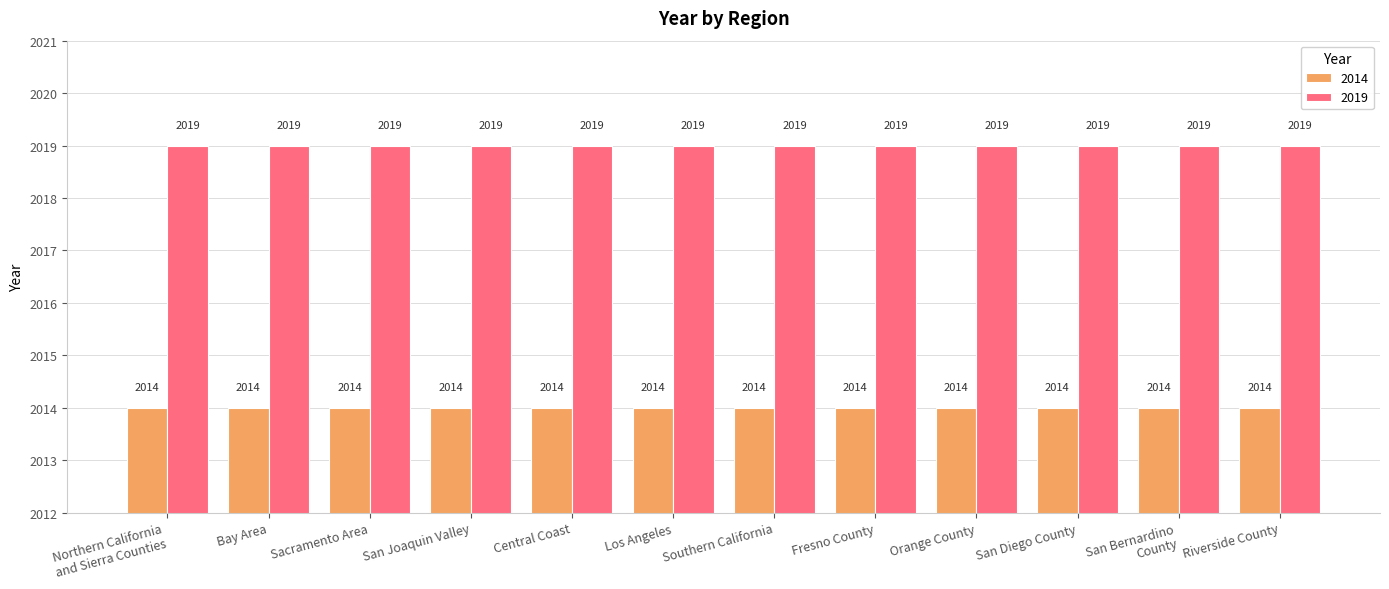

Rank the series by their maximum value, from lowest to highest.

2014, 2019